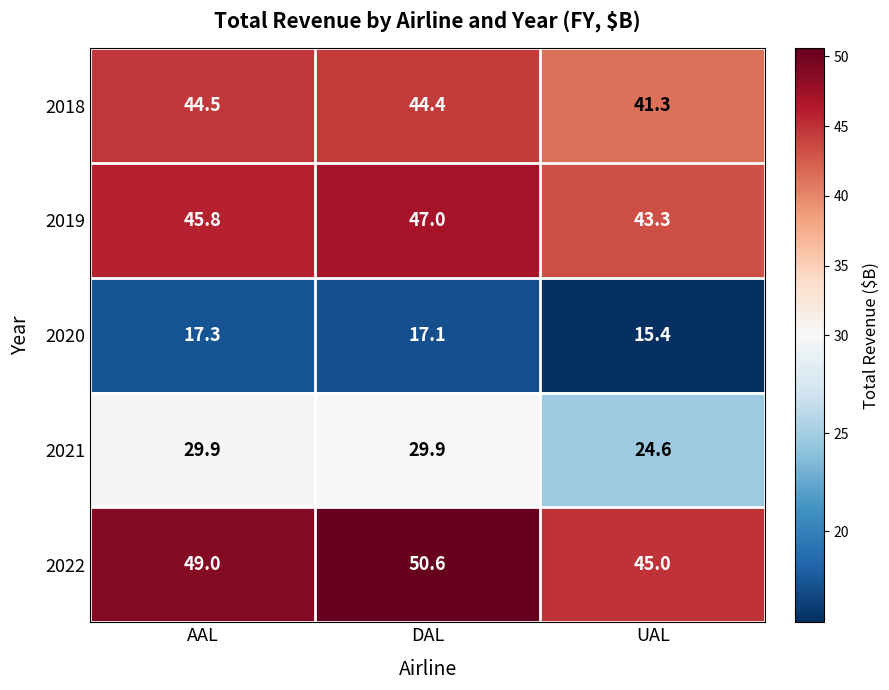

What is the sum of the 2020 values at AAL and DAL?

34.4